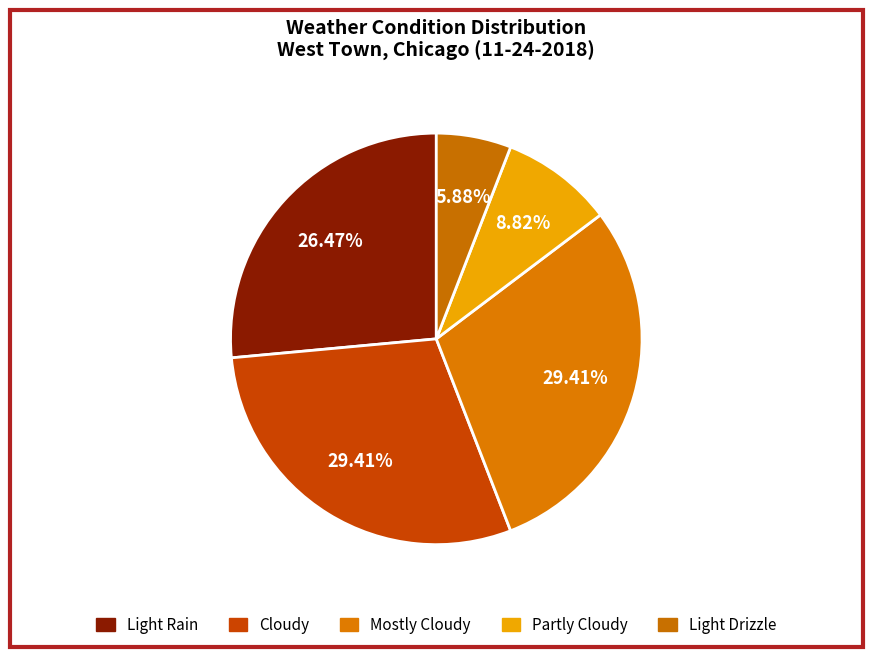

What is the largest slice in the pie chart?

Cloudy